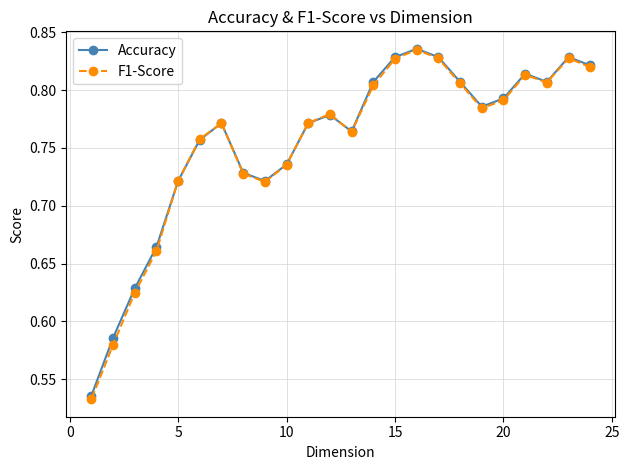

How many F1-Score values are between 0 and 1?

24